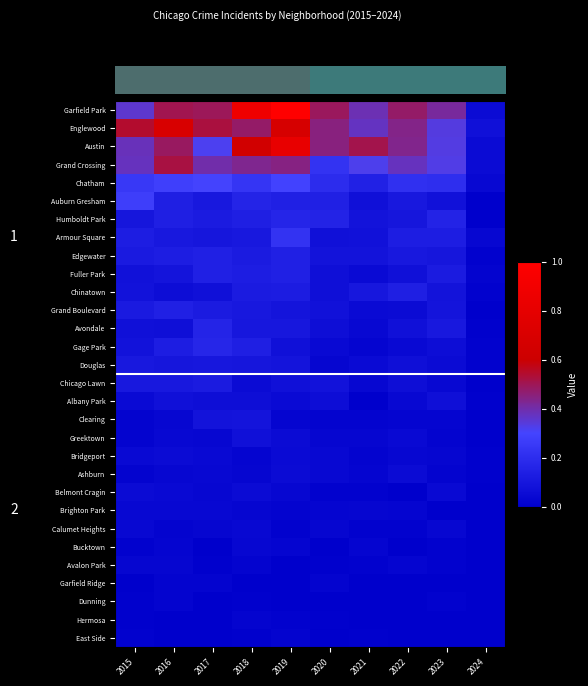

At which category is the sum across all series the highest?

2019